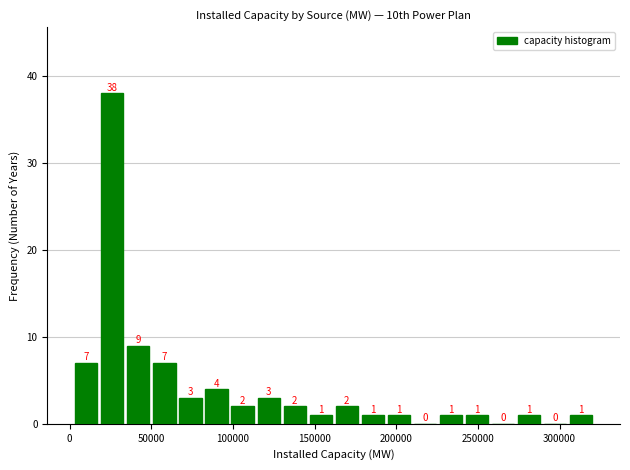

Read against the x-axis, roughly where is the centre of the tallest bar?

25000